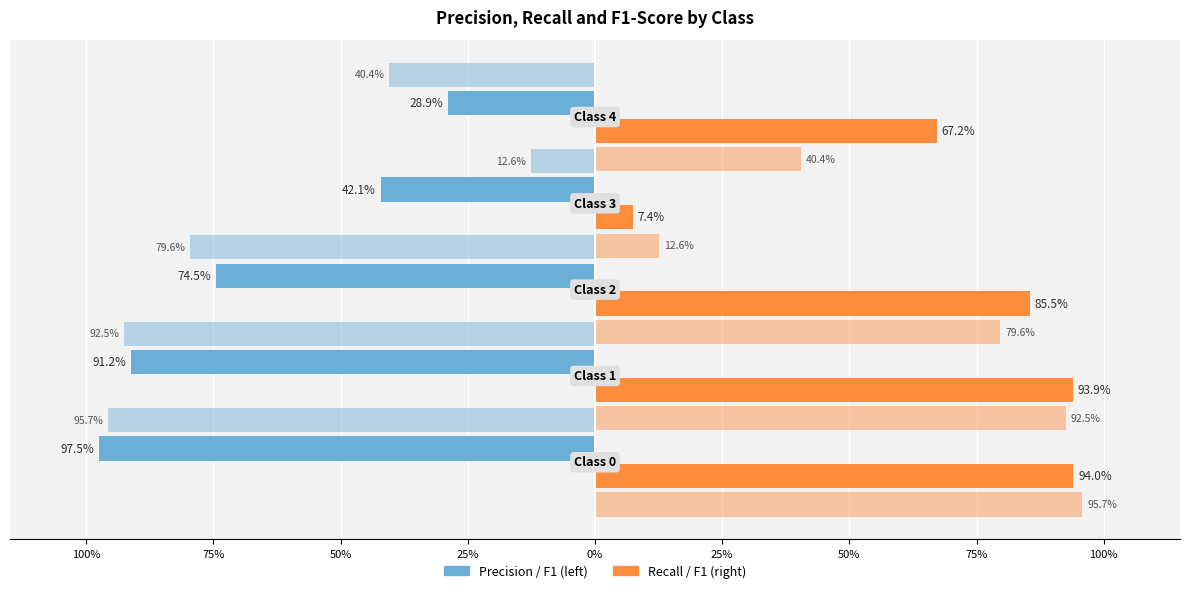

The f1-score (right) series shows 0.8 at 50%. True or false?

True